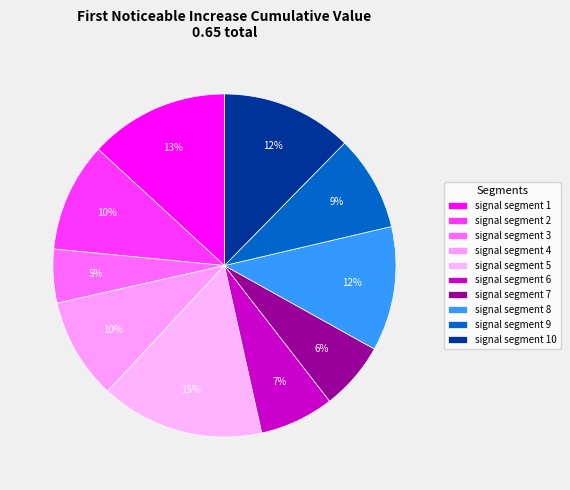

Is signal segment 5 the majority of the pie?

No